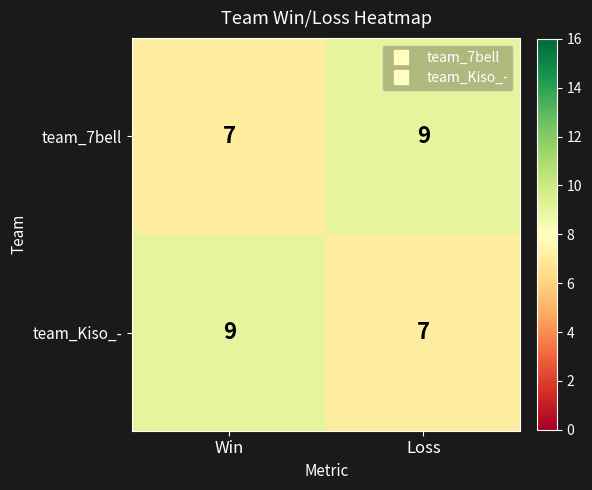

True or false: team_7bell has a value of 4 at Win.

False